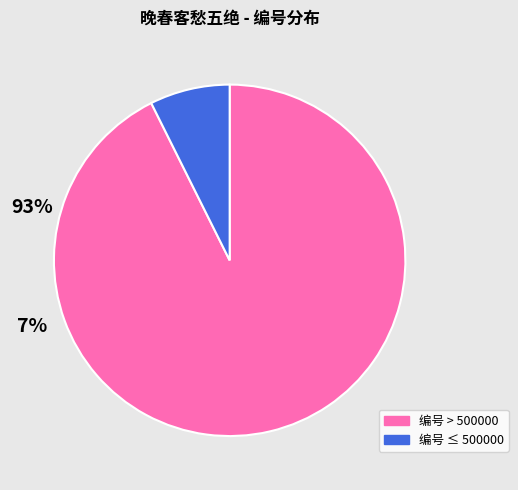

Does any single category account for the majority?

Yes